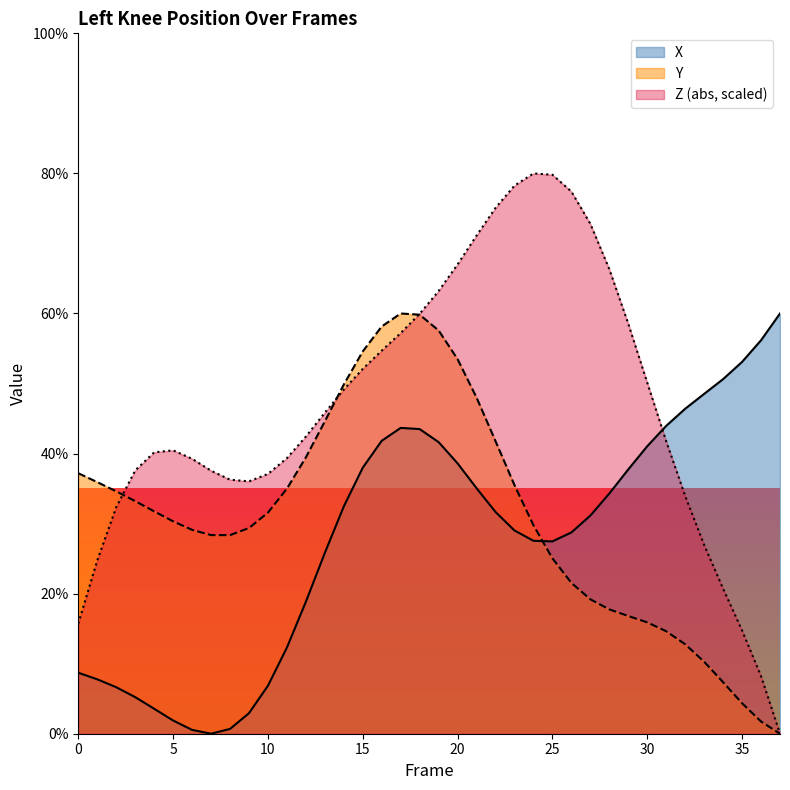

How many values in X are above zero?

37